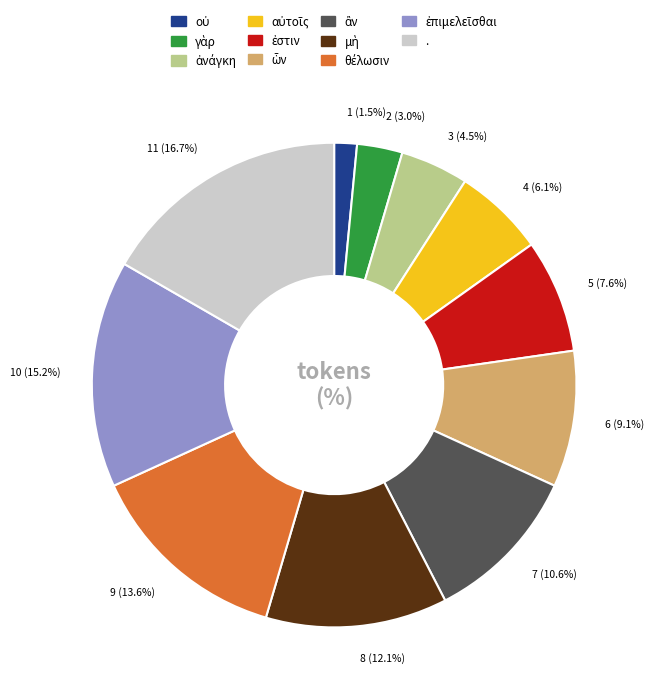

What is the largest slice in the pie chart?

.